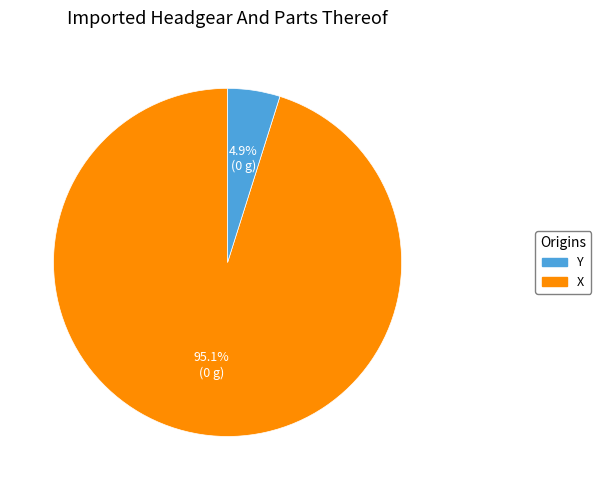

Is there a majority slice in this chart?

Yes